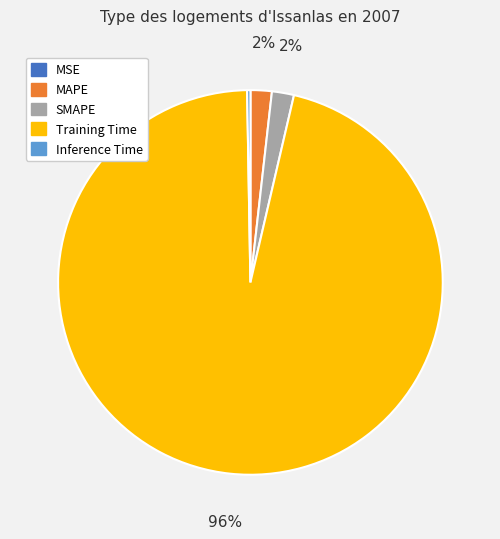

Is it true that Training Time is 96% of the pie?

True